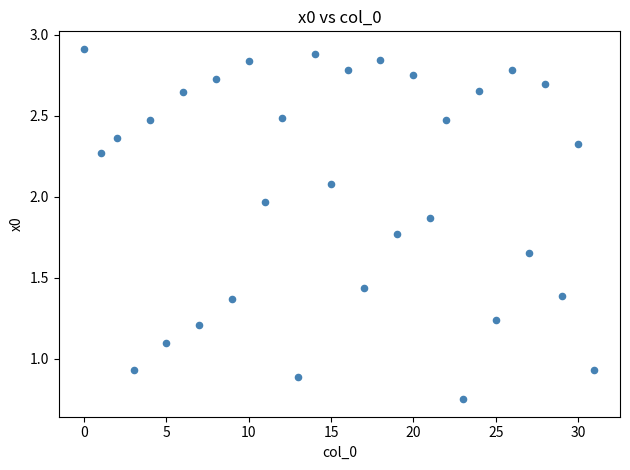

What is the range of Y values (max minus min)?

2.2